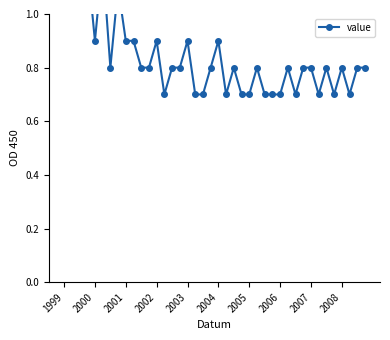

The chart shows a value of 1.1 at 17. True or false?

False